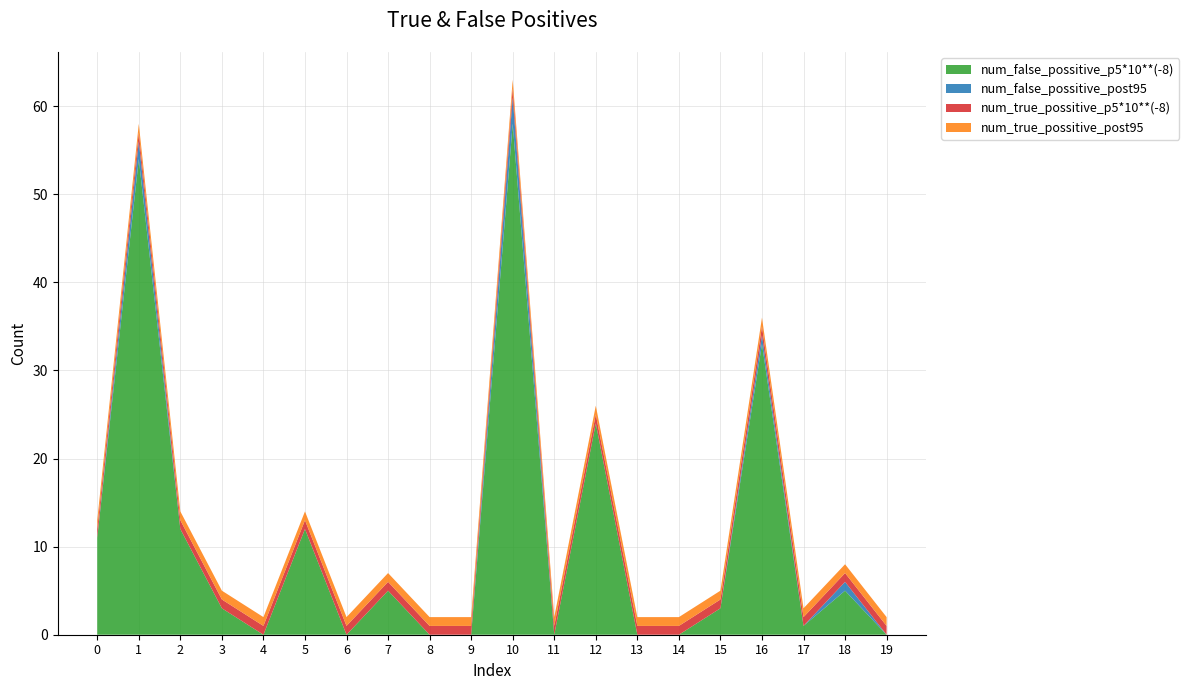

Reading left to right, list all the values displayed in this chart.

num_false_possitive_p5*10**(-8): 11	54	12	3	0	12	0	5	0	0	58	0	24	0	0	3	33	1	5	0
num_false_possitive_post95: 0	2	0	0	0	0	0	0	0	0	3	0	0	0	0	0	1	0	1	0
num_true_possitive_p5*10**(-8): 1	1	1	1	1	1	1	1	1	1	1	1	1	1	1	1	1	1	1	1
num_true_possitive_post95: 1	1	1	1	1	1	1	1	1	1	1	1	1	1	1	1	1	1	1	1